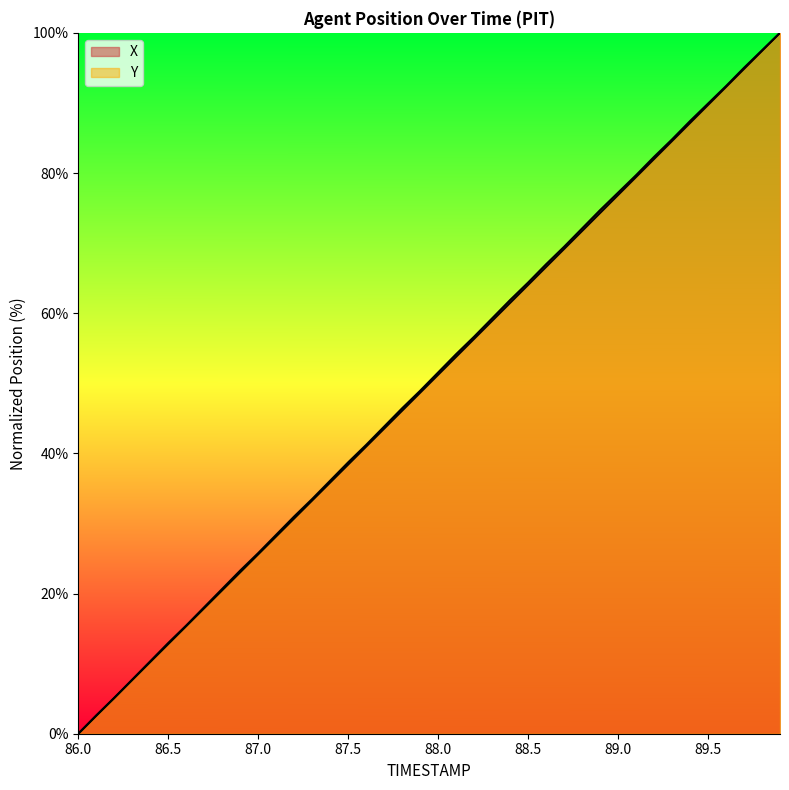

True or false: Y has more than 0 interior local peaks.

False